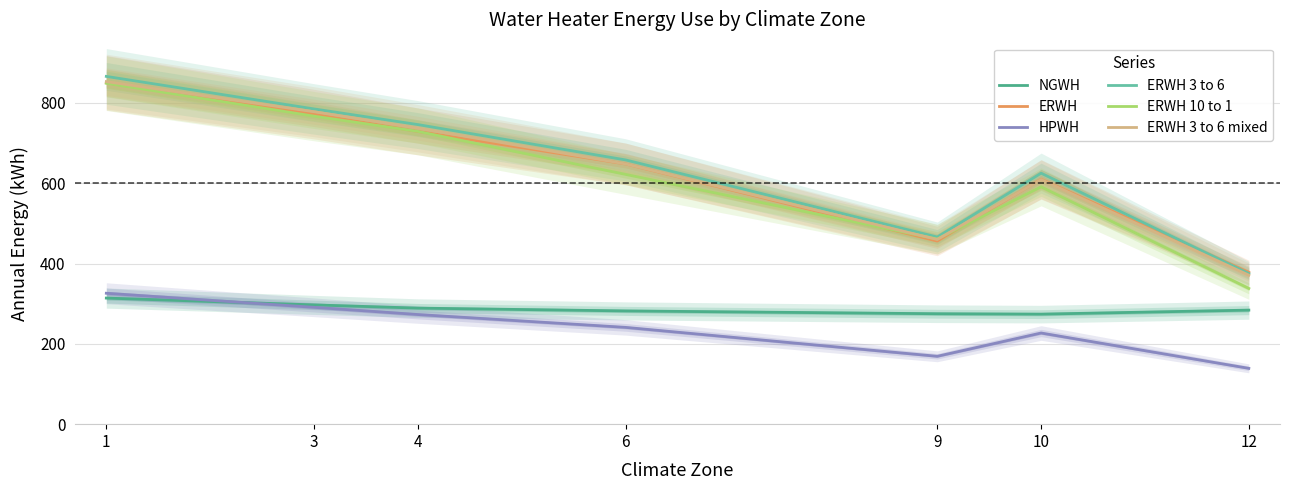

What are all the series names shown in the legend?

NGWH, ERWH, HPWH, ERWH 3 to 6, ERWH 10 to 1, ERWH 3 to 6 mixed